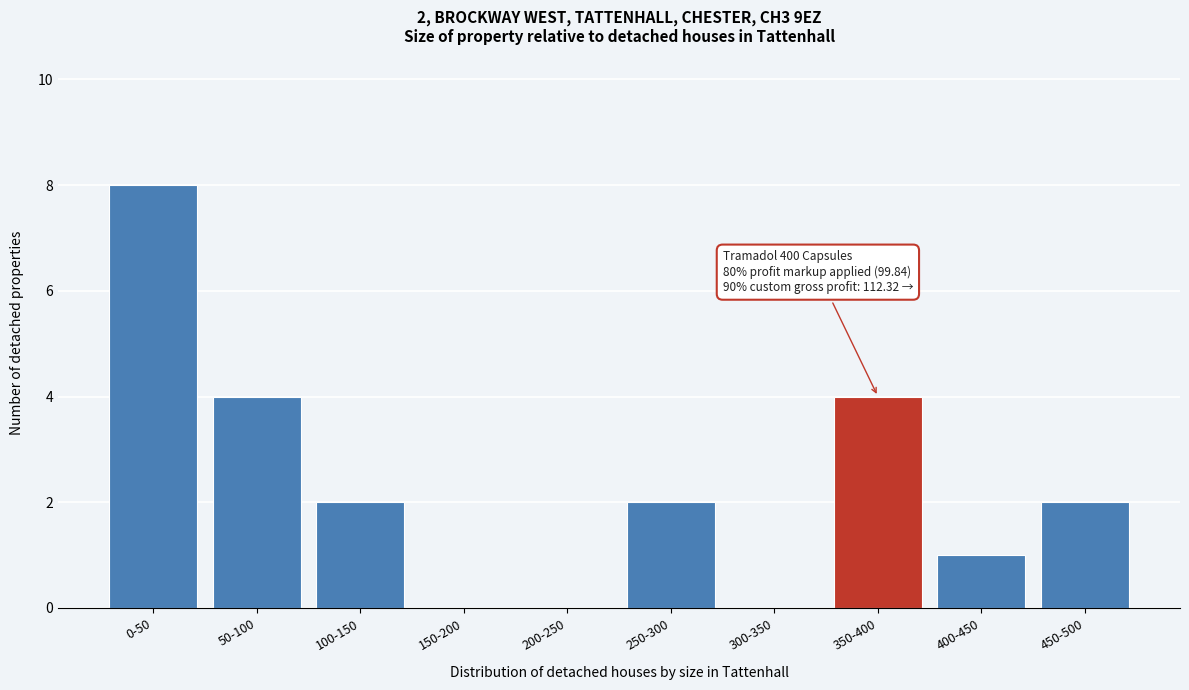

Reading right to left, extract all data points from this chart.

450-500=2	400-450=1	350-400=4	300-350=0	250-300=2	200-250=0	150-200=0	100-150=2	50-100=4	0-50=8